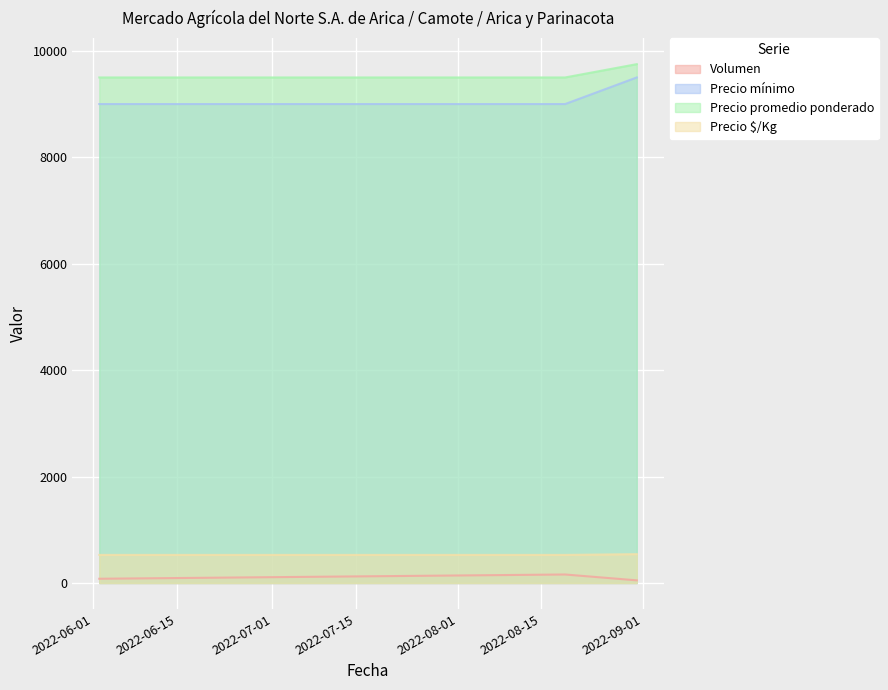

What is the difference between the second highest and minimum values in the Volumen series?

30